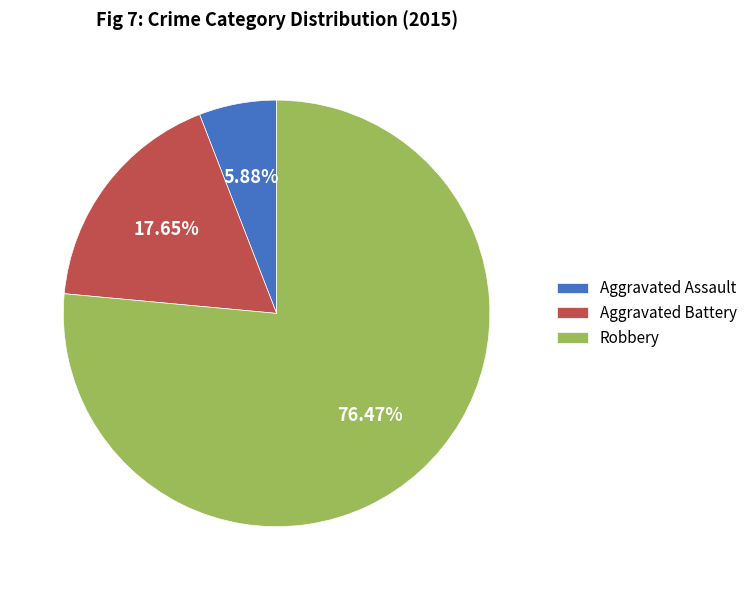

Is the sum of Aggravated Assault and Robbery greater than half?

Yes